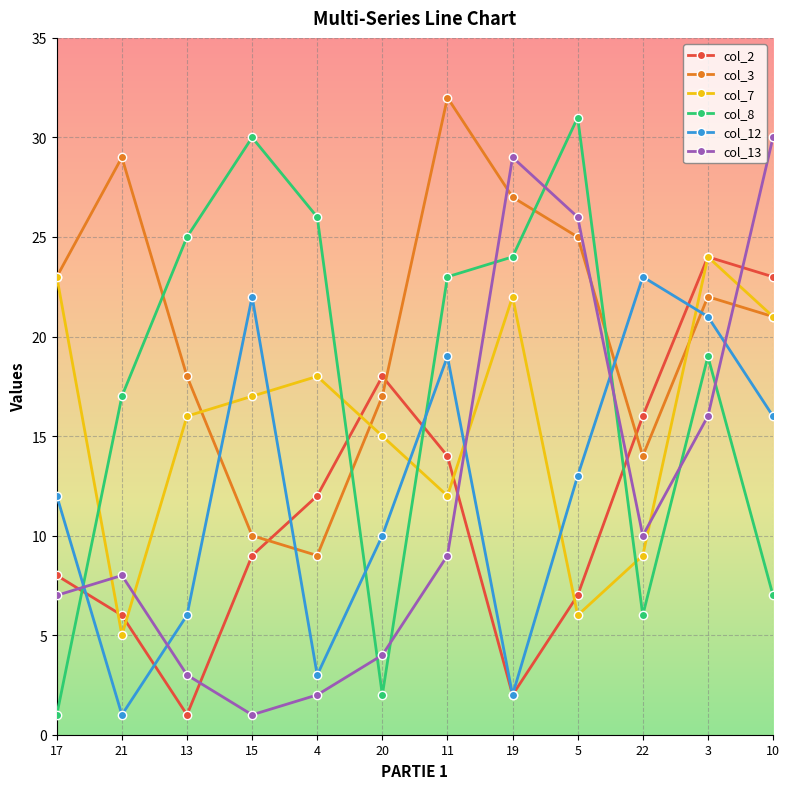

List the labels in order of col_13 value, smallest first.

15, 4, 13, 20, 17, 21, 11, 22, 3, 5, 19, 10